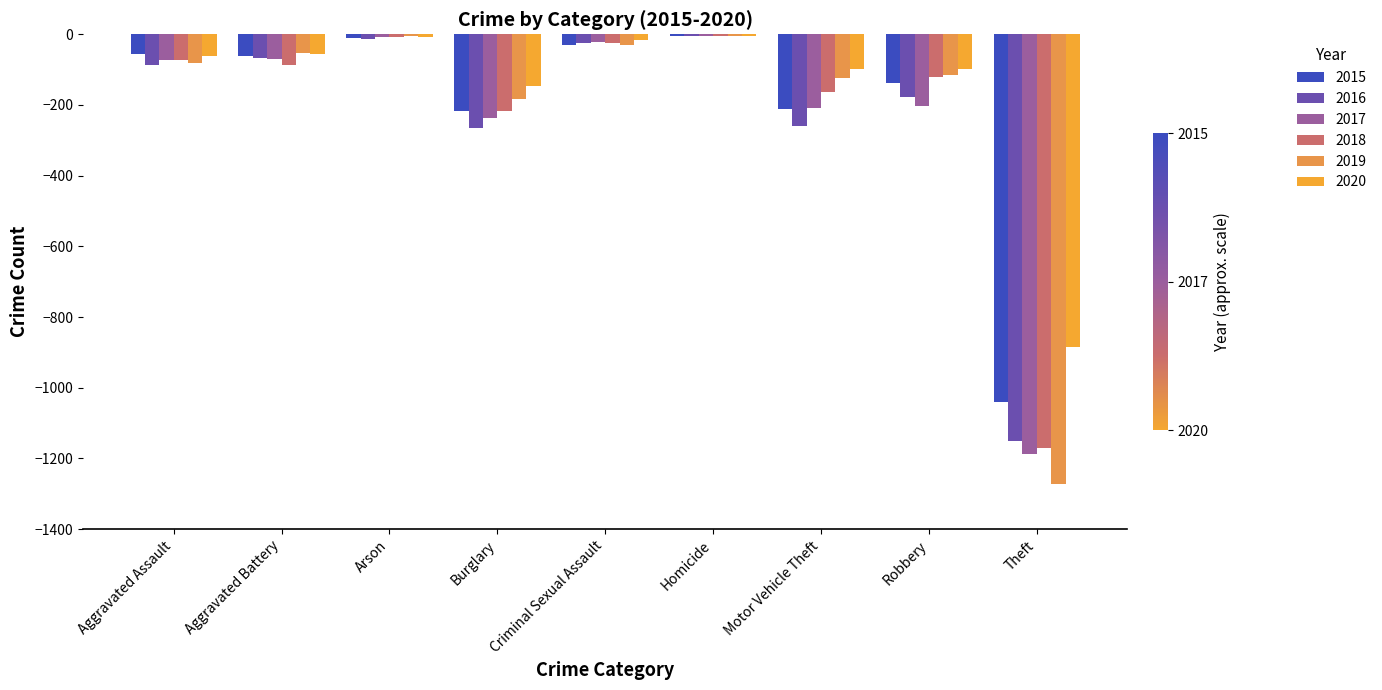

How many groups of bars are there?

9